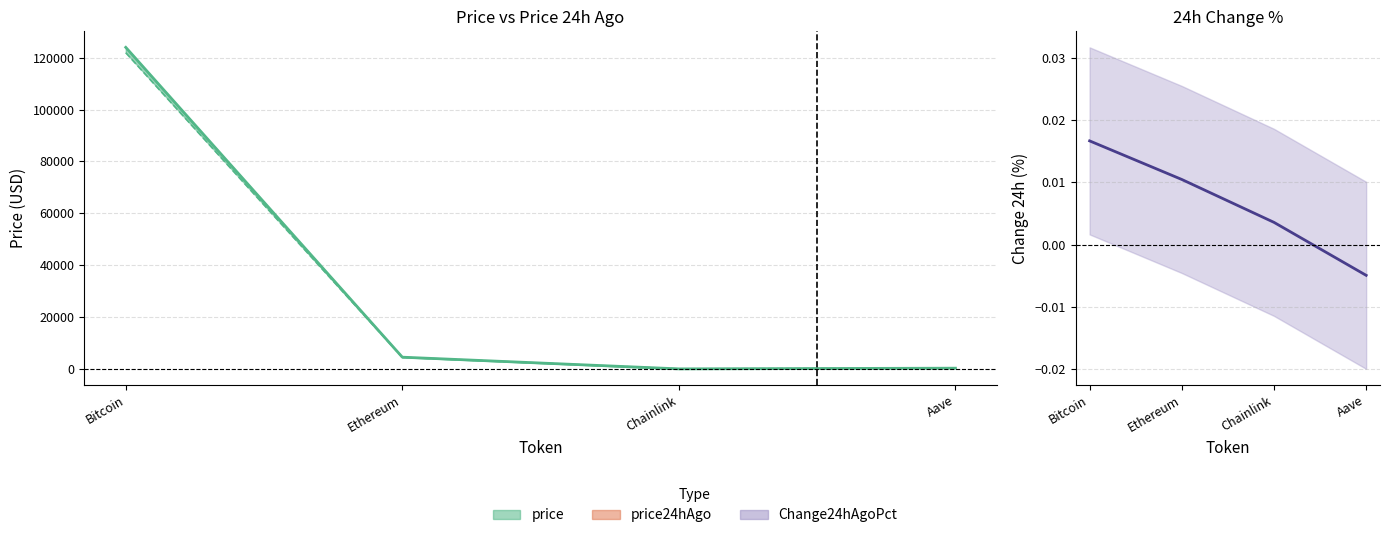

What are all the series names shown in the legend?

price, price24hAgo, Change24hAgoPct